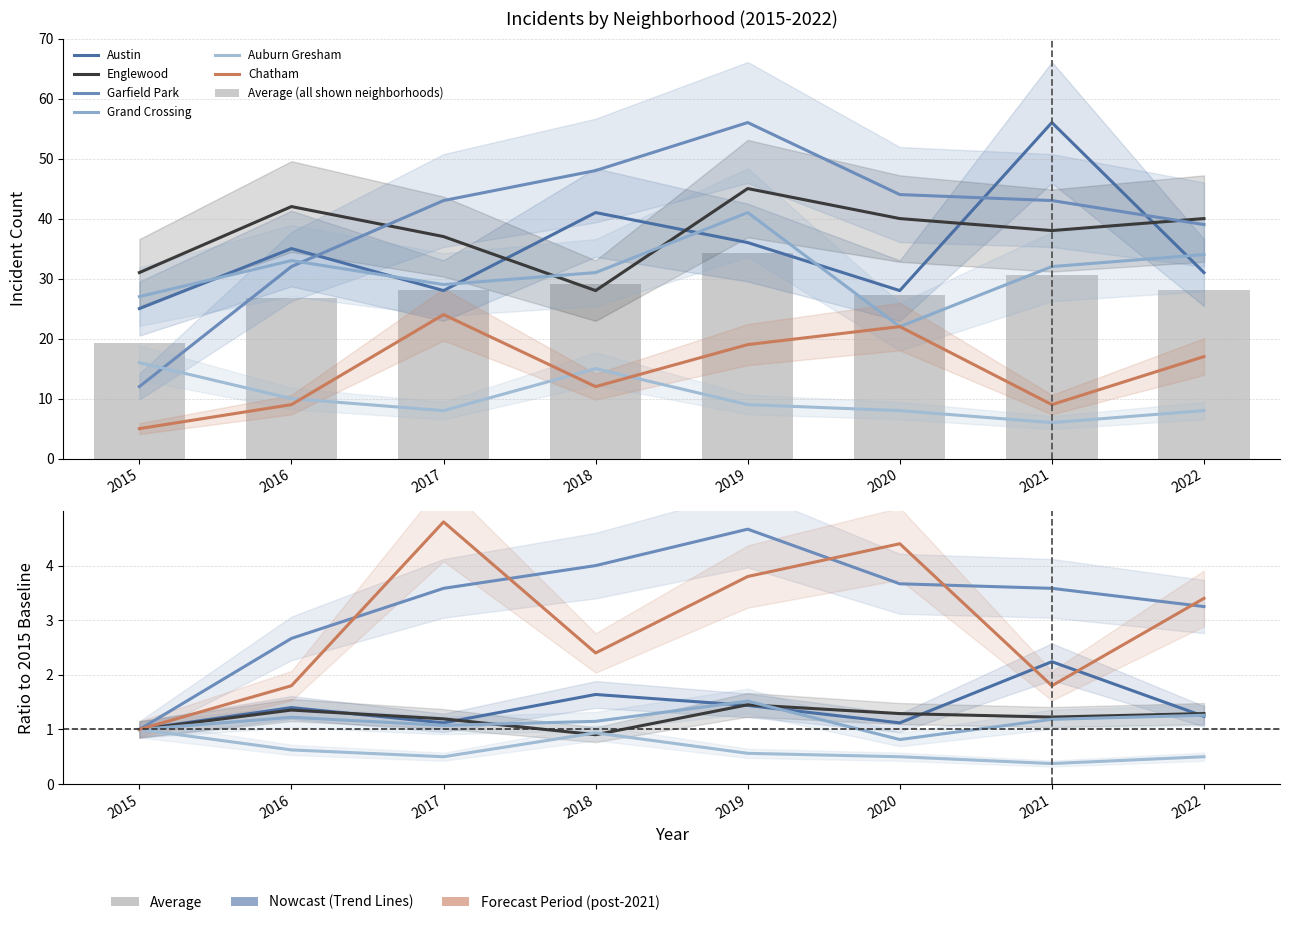

Is the value of Austin at 2017 greater than the value of Garfield Park at 2017?

No